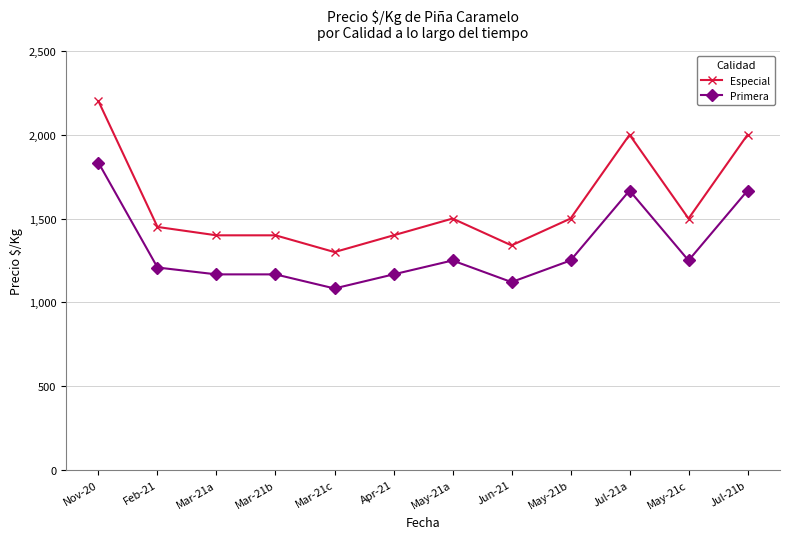

True or false: Primera and Especial cross at least once.

False